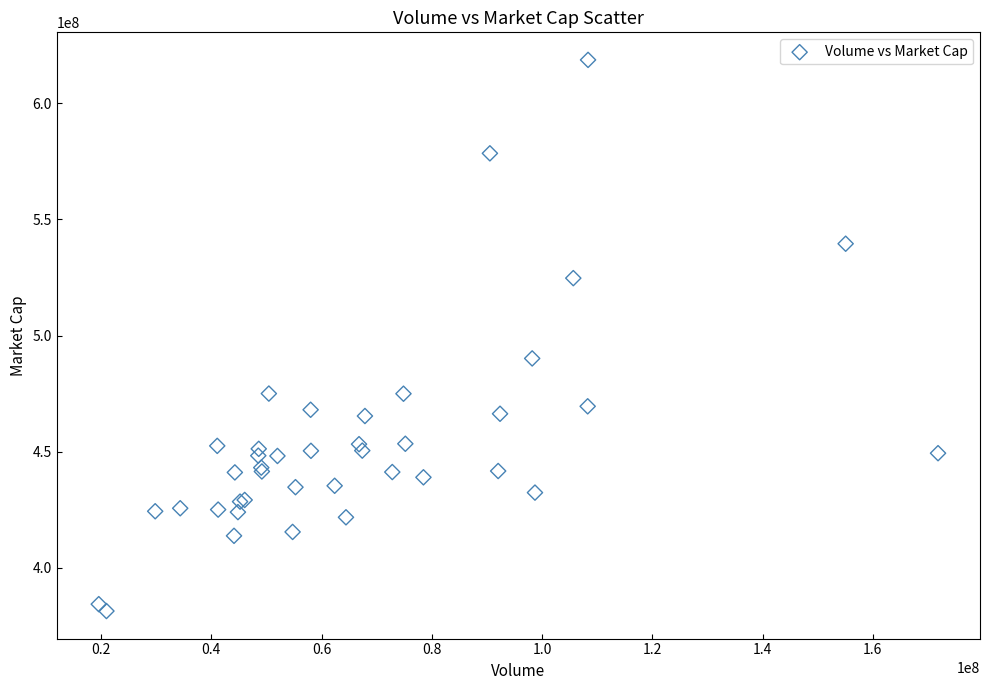

What Y value in the scatter plot is closest to 500038748?

490148098